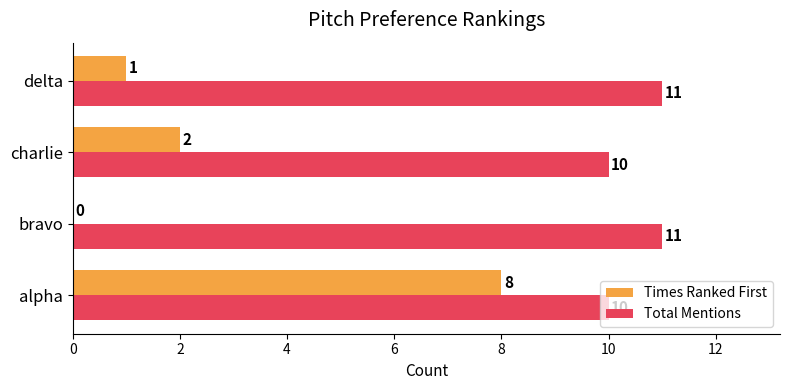

True or false: Times Ranked First has a value of -5 at bravo.

False